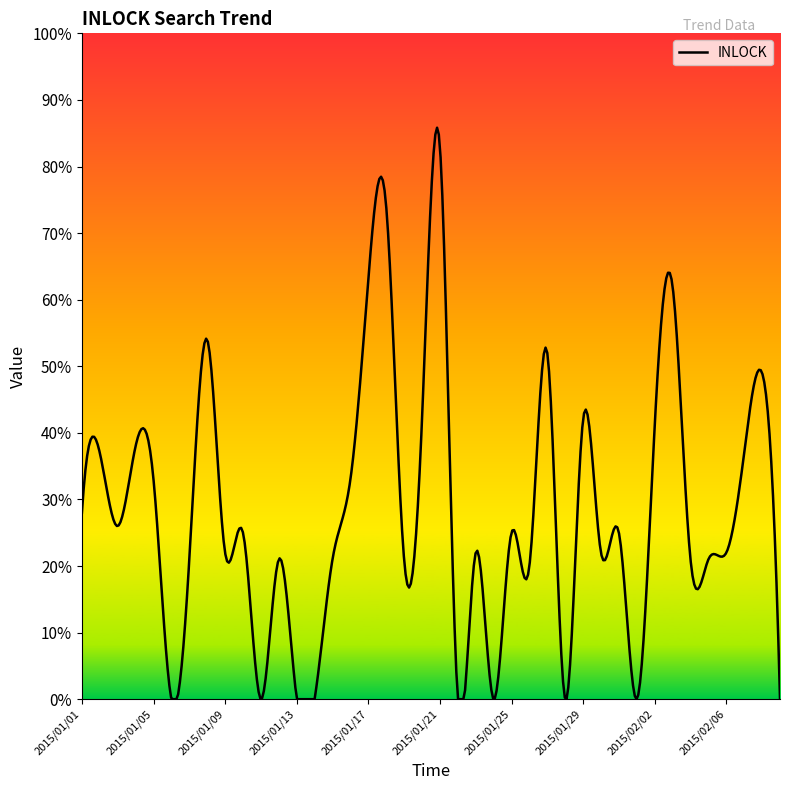

True or false: there are more than 0 points higher than both neighbors.

True